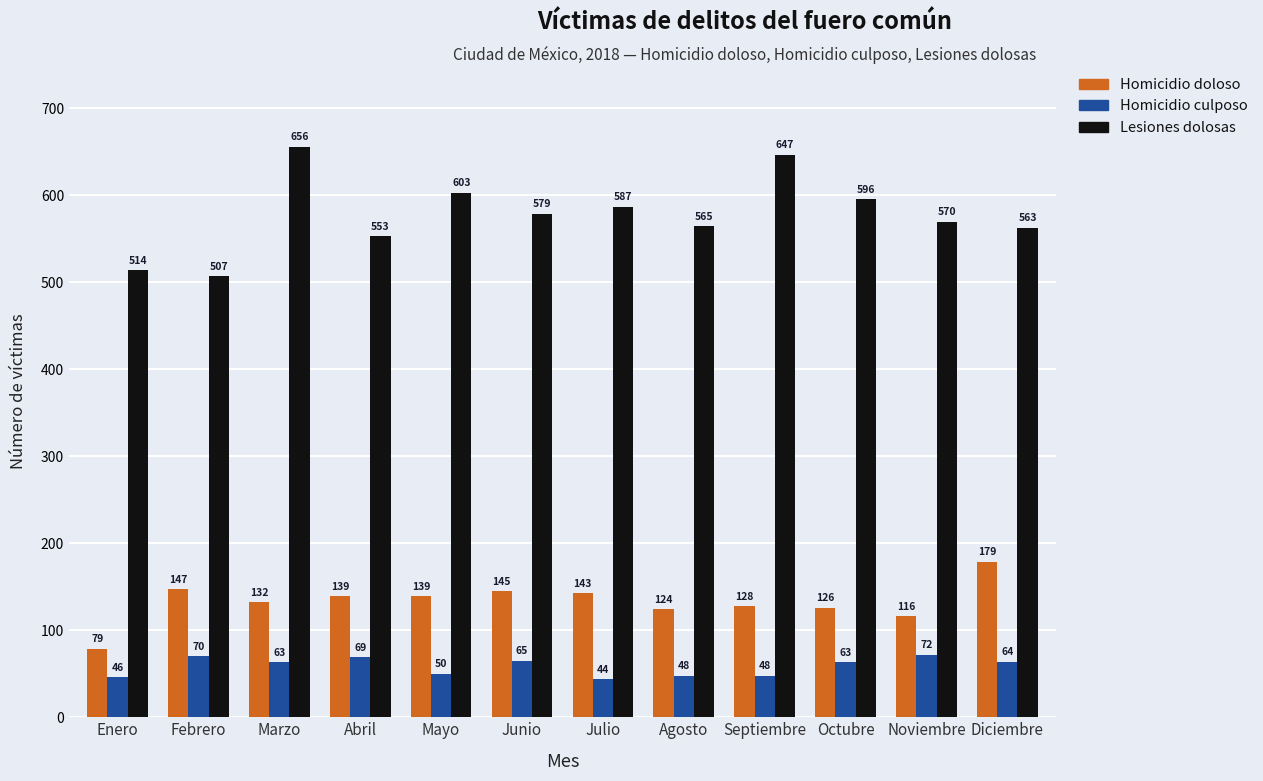

How many distinct data groups are displayed?

3